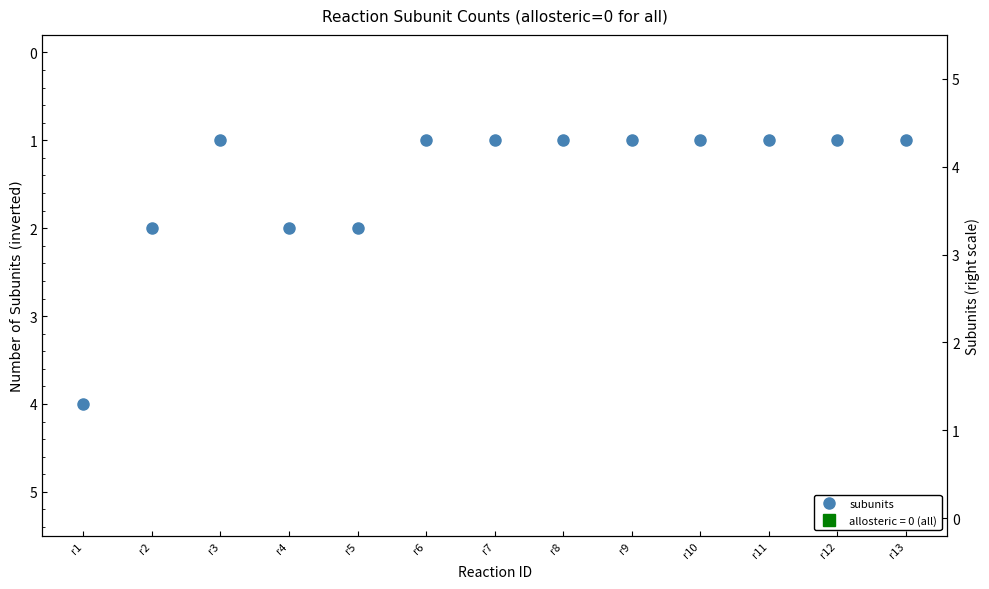

How many lines are shown in the chart?

1